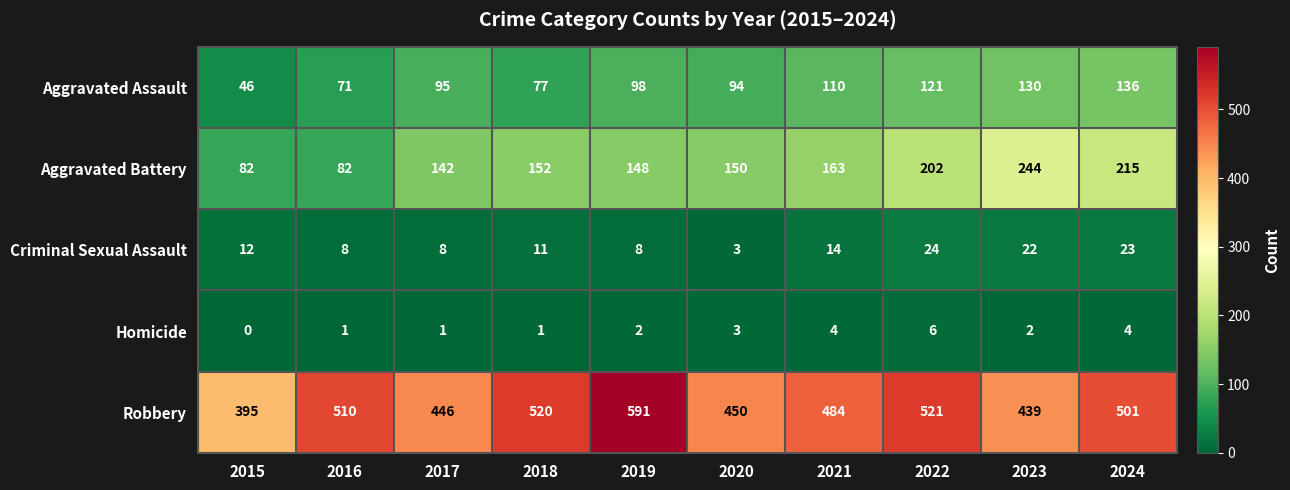

What is the difference between the second highest and minimum values in the Aggravated Battery series?

133